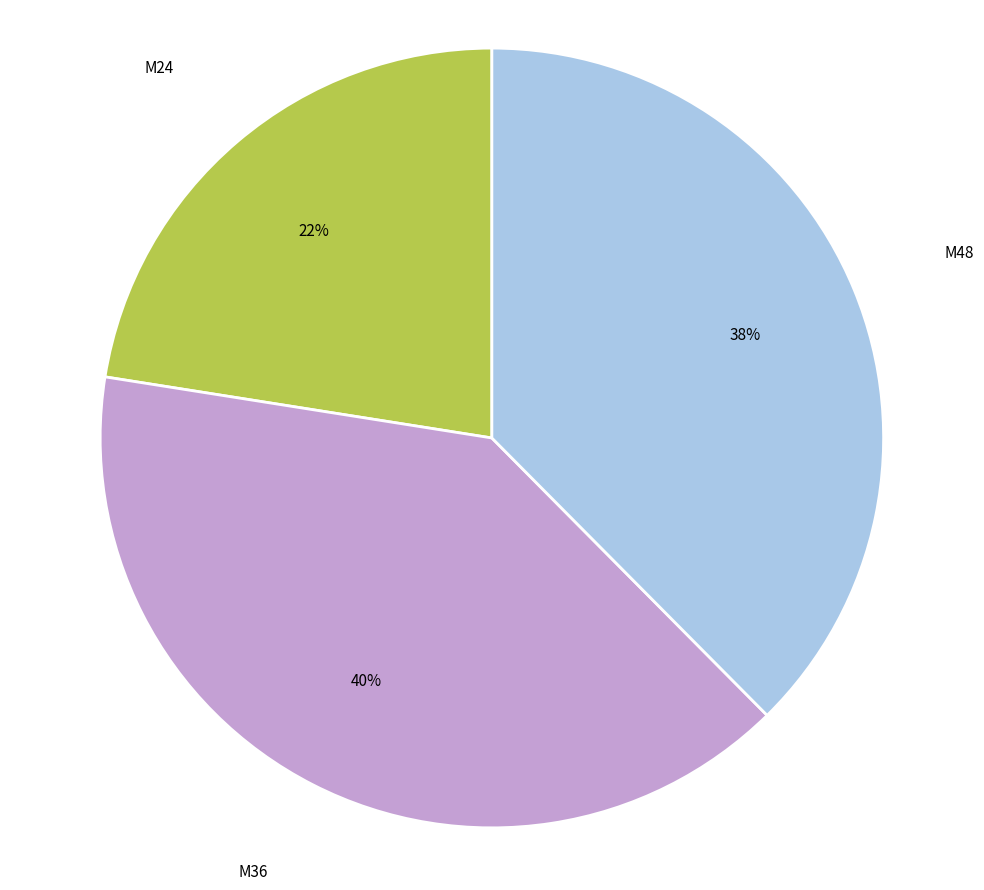

Do M36 and M48 together represent more than half of the pie?

Yes